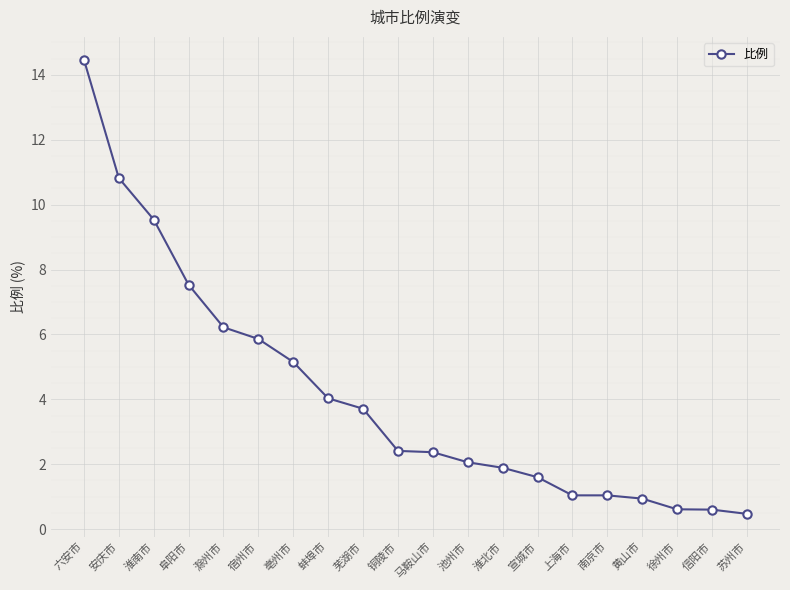

Which label corresponds to the largest value in the chart?

六安市